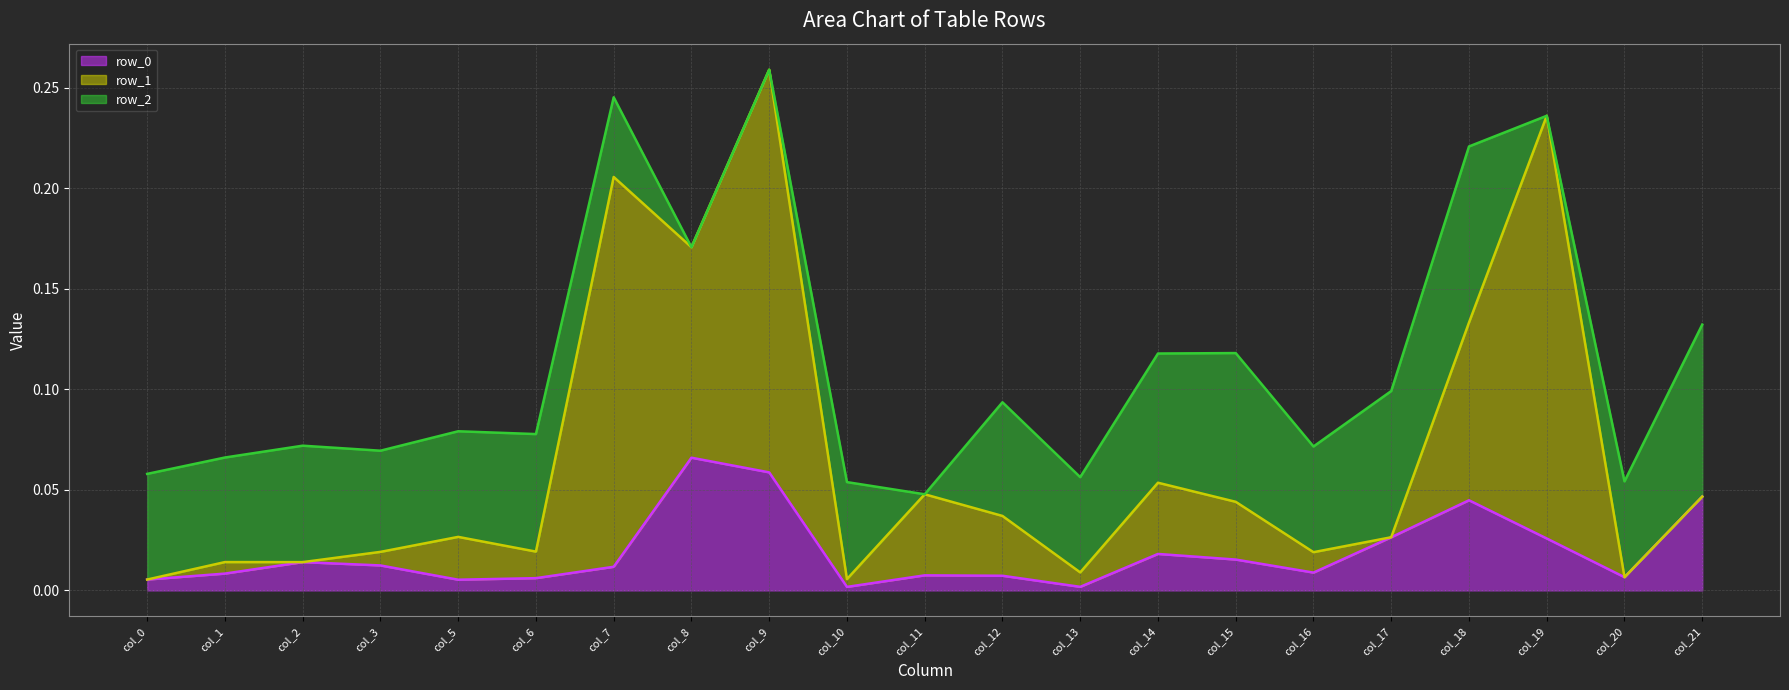

The row_2 line series shows 0.1 at col_14. True or false?

True